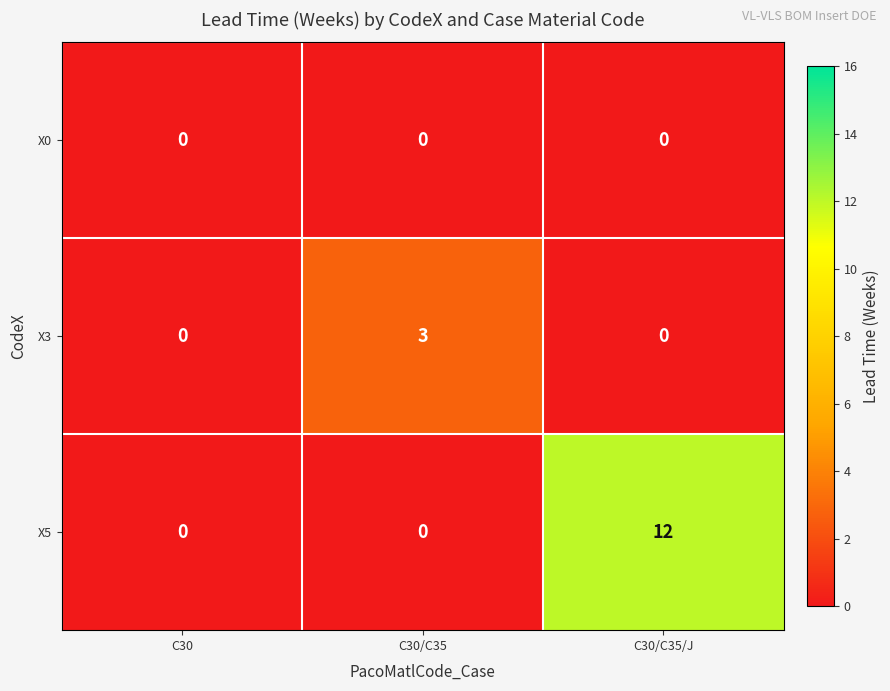

What is the difference between the highest and lowest values at C30/C35/J?

12